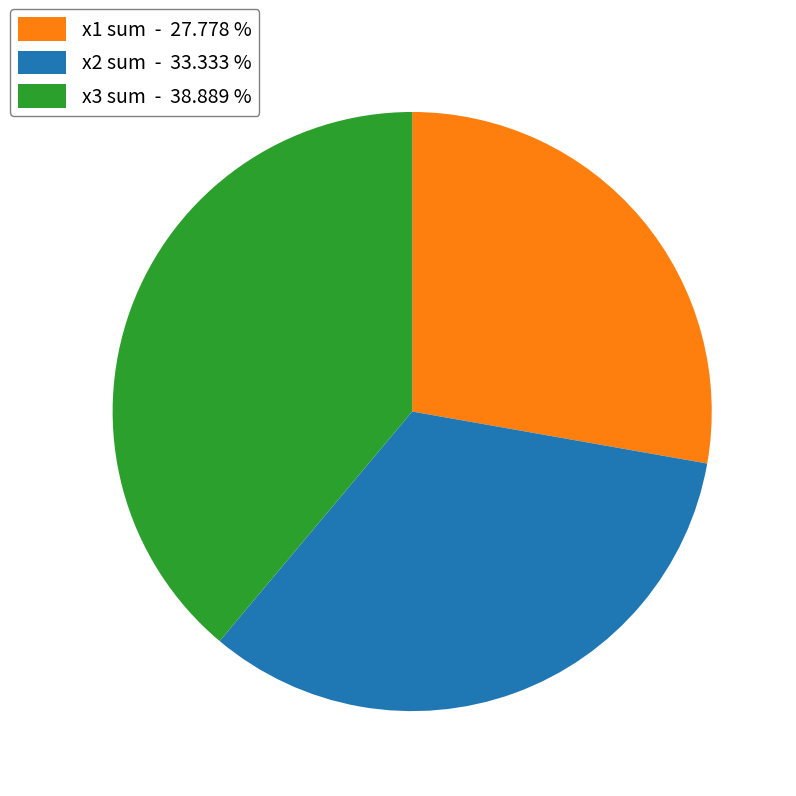

Is there a majority slice in this chart?

No